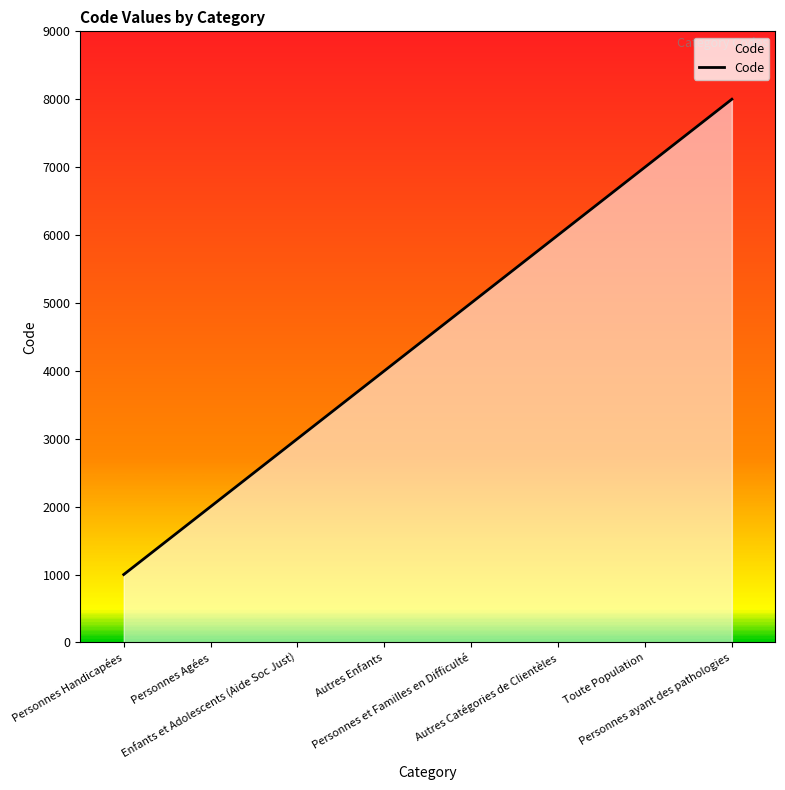

What value does the data have at Enfants et Adolescents (Aide Soc Just), to the nearest 100?

3000